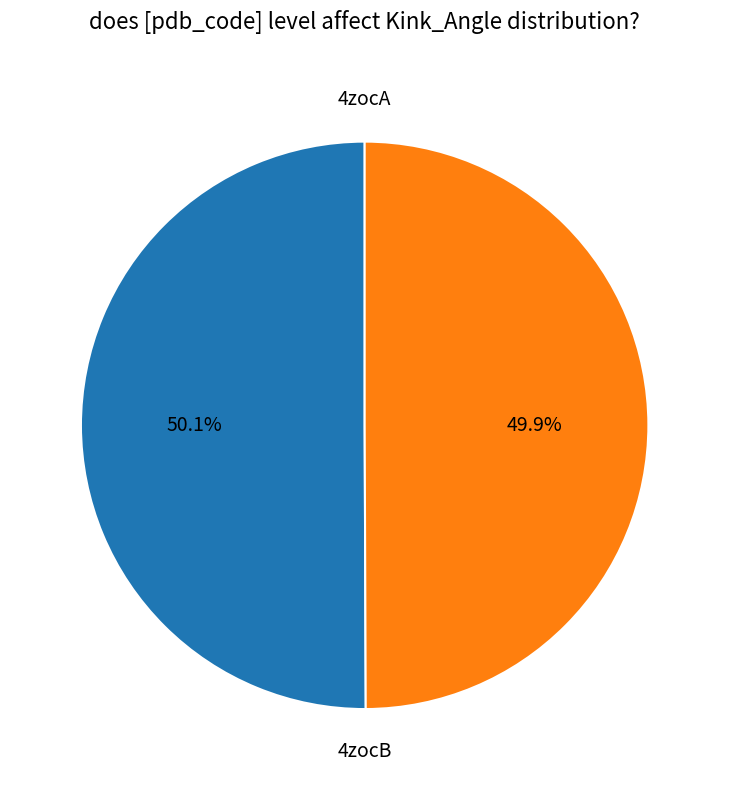

What percentage is NOT represented by 4zocB?

50.1%